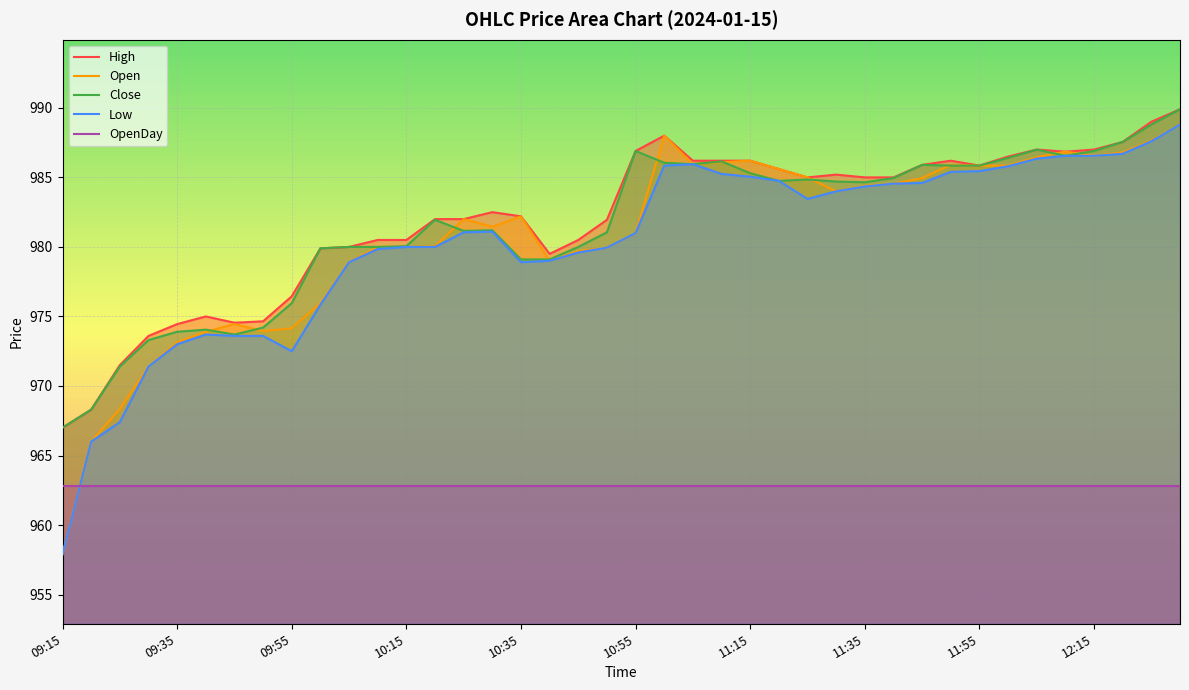

How many series are shown in this chart?

5